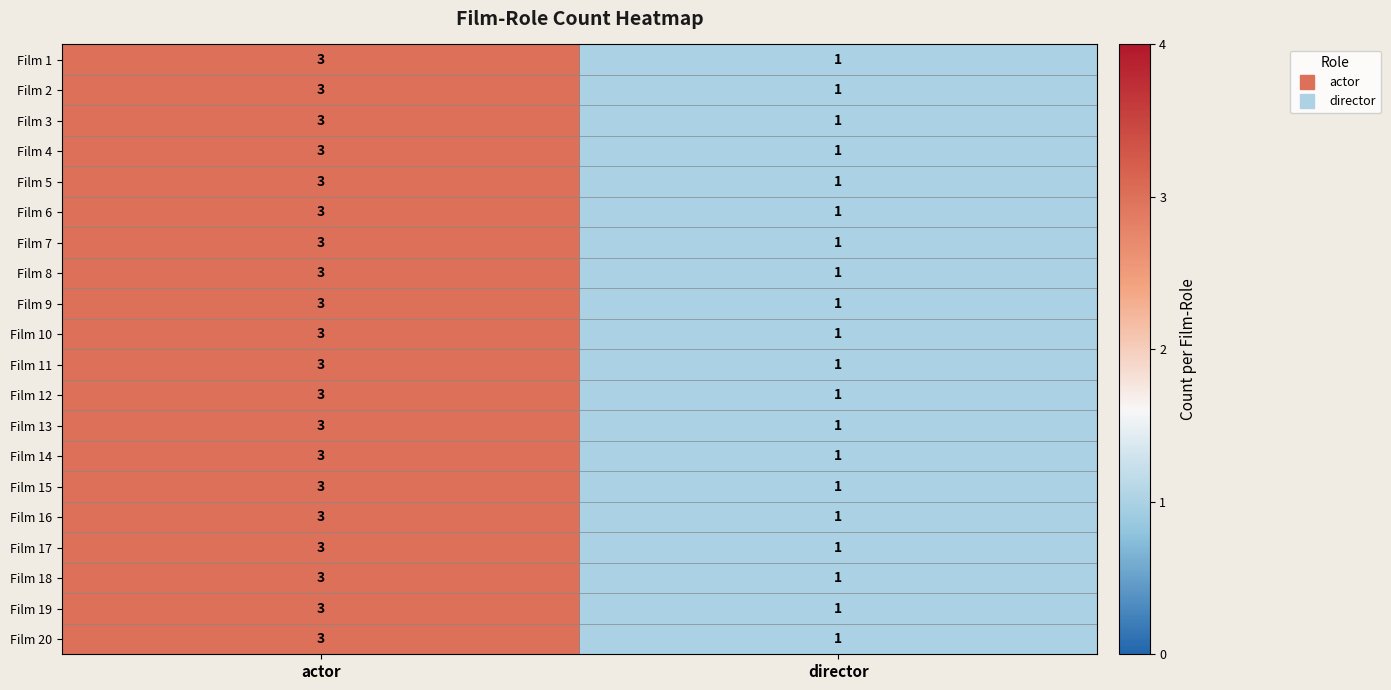

The value of Film 13 at actor is 3. True or false?

True